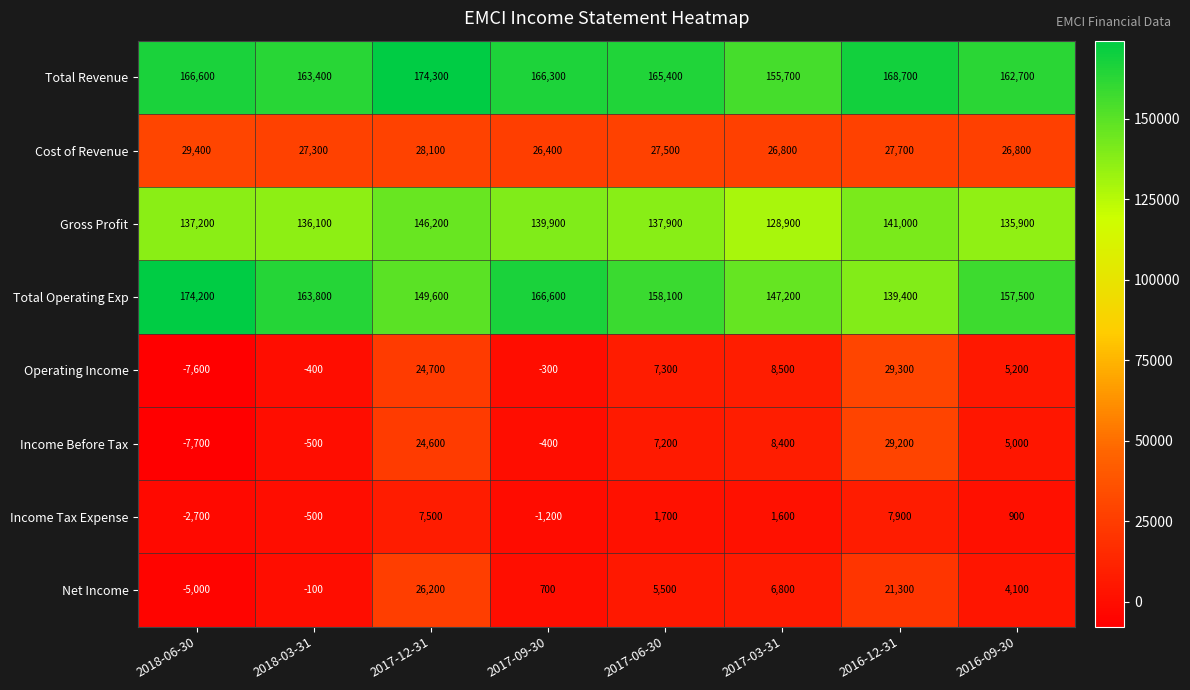

Which label corresponds to the smallest value in the chart?

2018-06-30